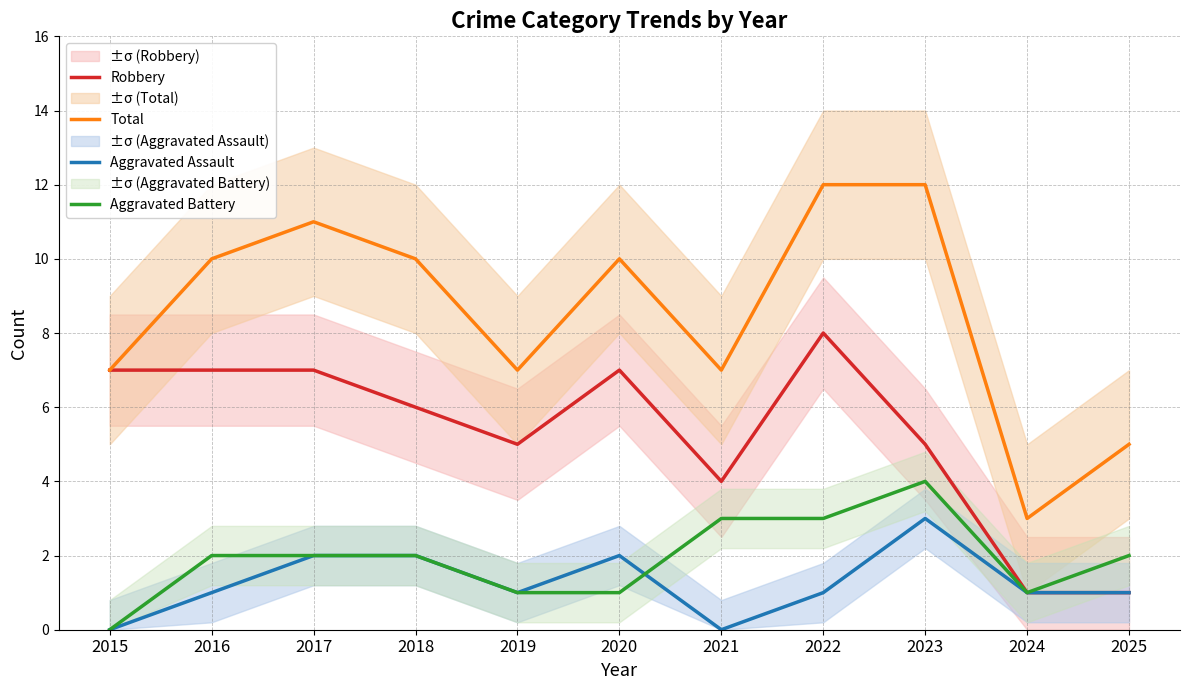

At which label does Robbery first exceed 6?

2015